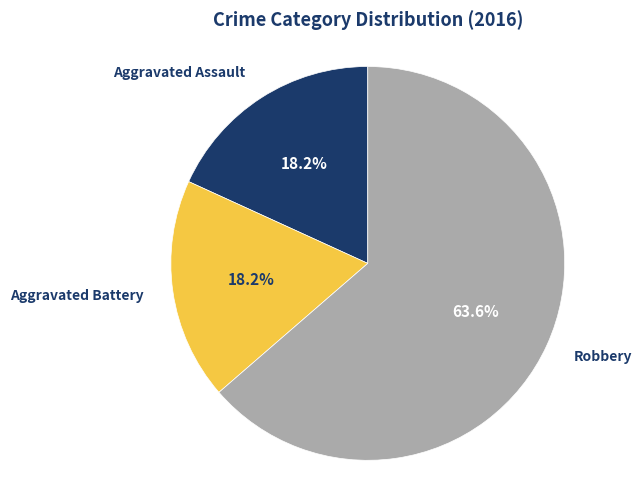

Is there a majority slice in this chart?

Yes